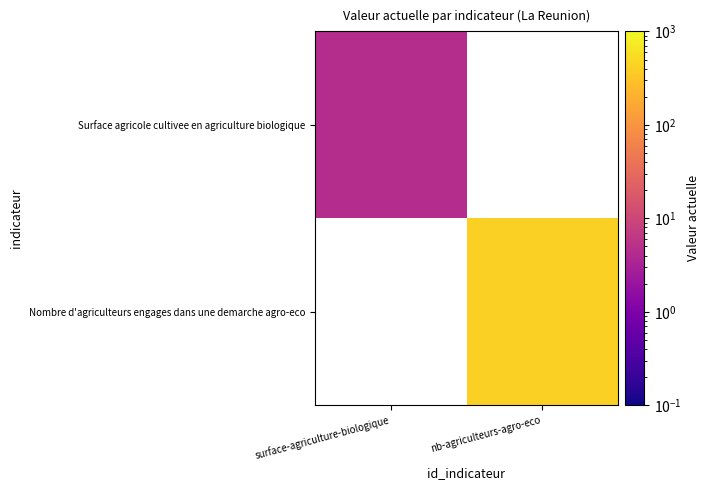

The Nombre d'agriculteurs engages dans une demarche agro-eco series shows 107.9 at nb-agriculteurs-agro-eco. True or false?

False